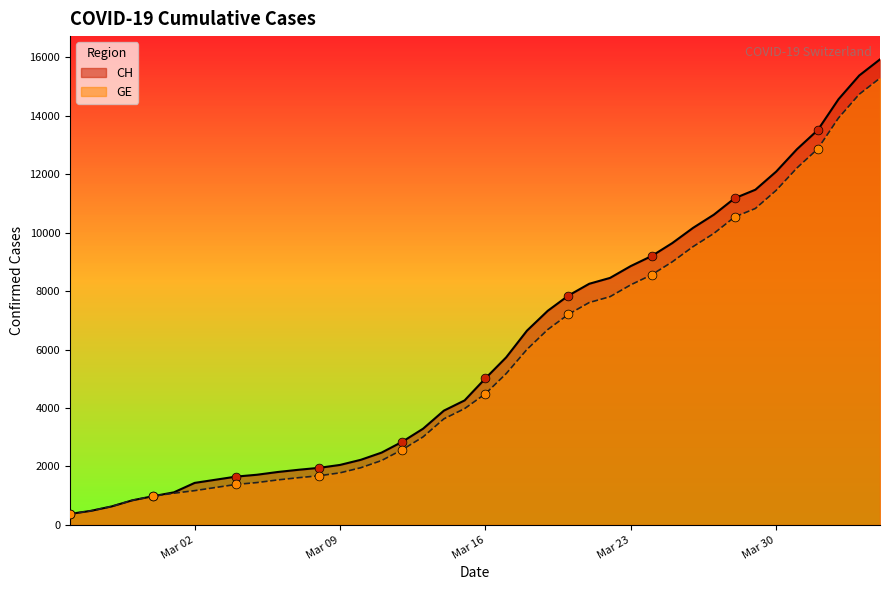

Which series contains the highest Y value?

CH